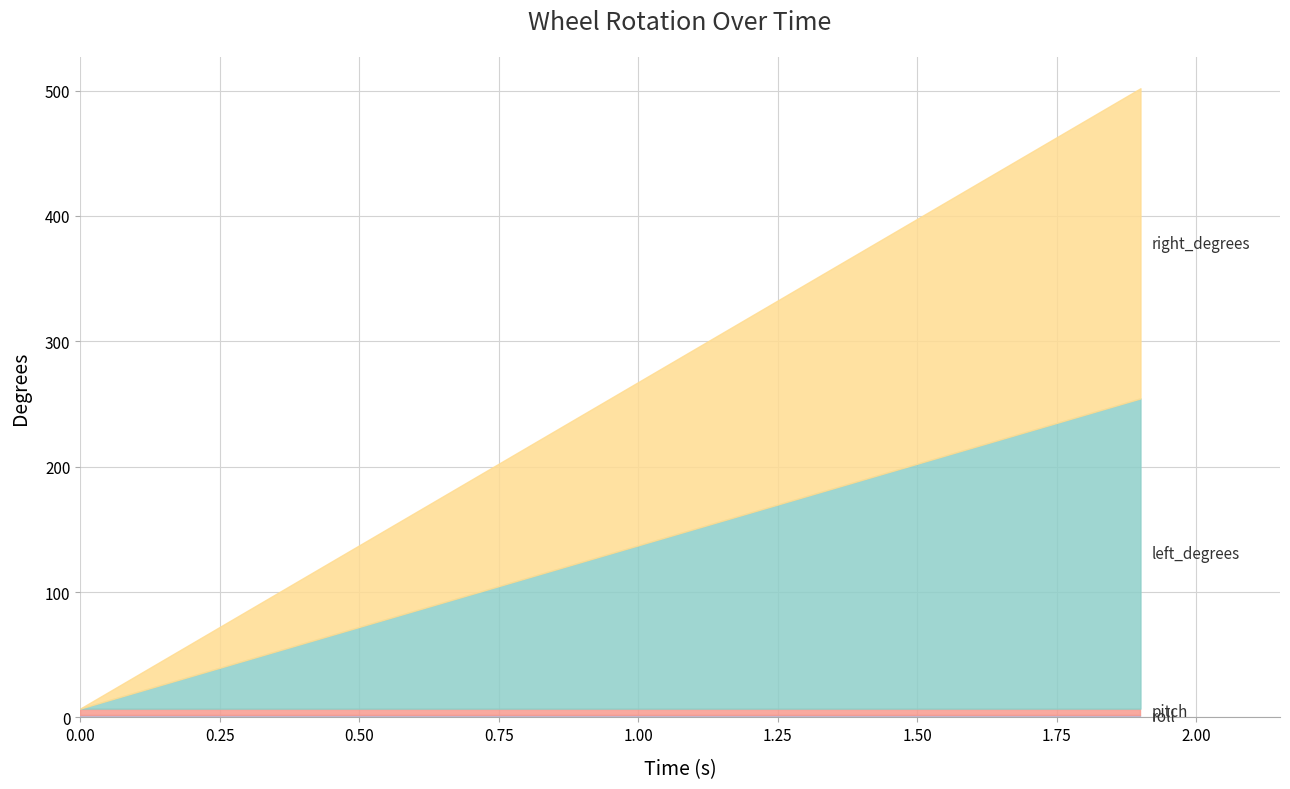

How many lines are shown in the chart?

4